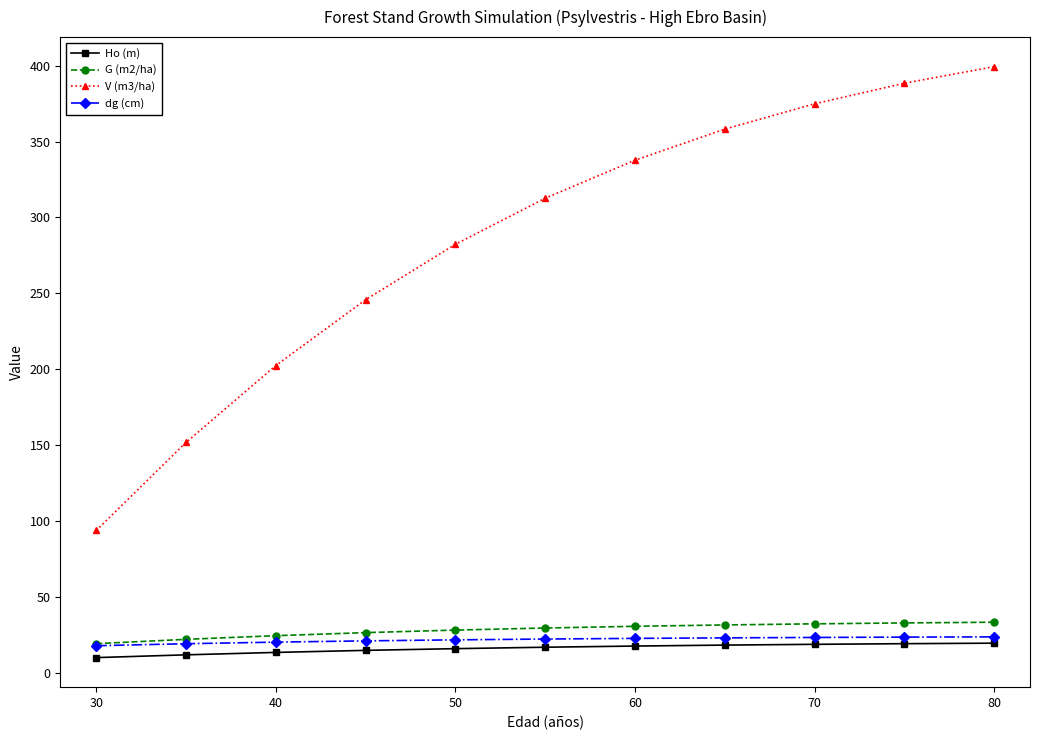

True or false: G (m2/ha) and V (m3/ha) cross at least once.

False